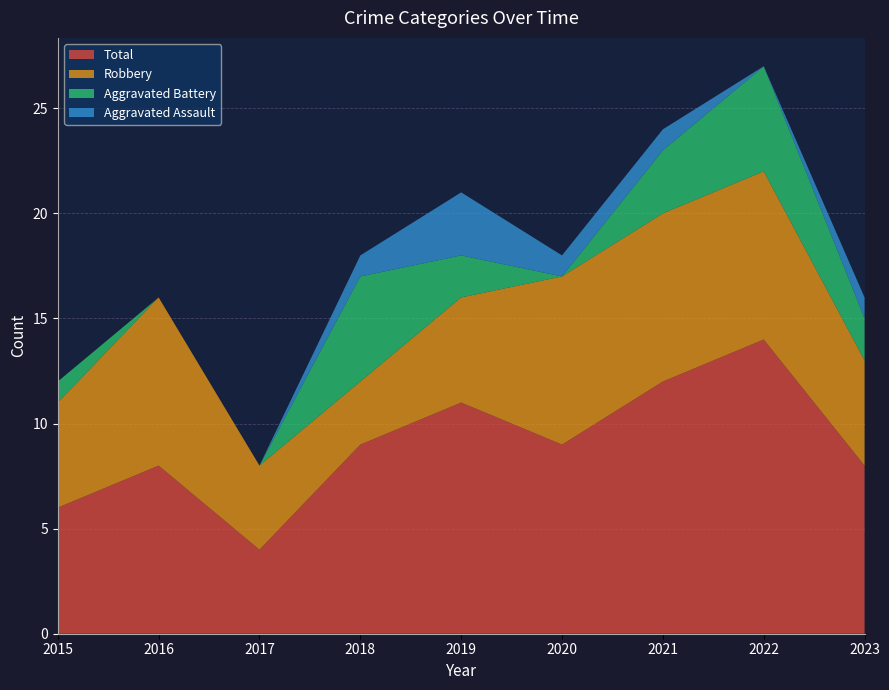

Reading right to left, list all the values displayed in this chart.

Aggravated Assault: 1	0	1	1	3	1	0	0	0
Aggravated Battery: 2	5	3	0	2	5	0	0	1
Robbery: 5	8	8	8	5	3	4	8	5
Total: 8	14	12	9	11	9	4	8	6